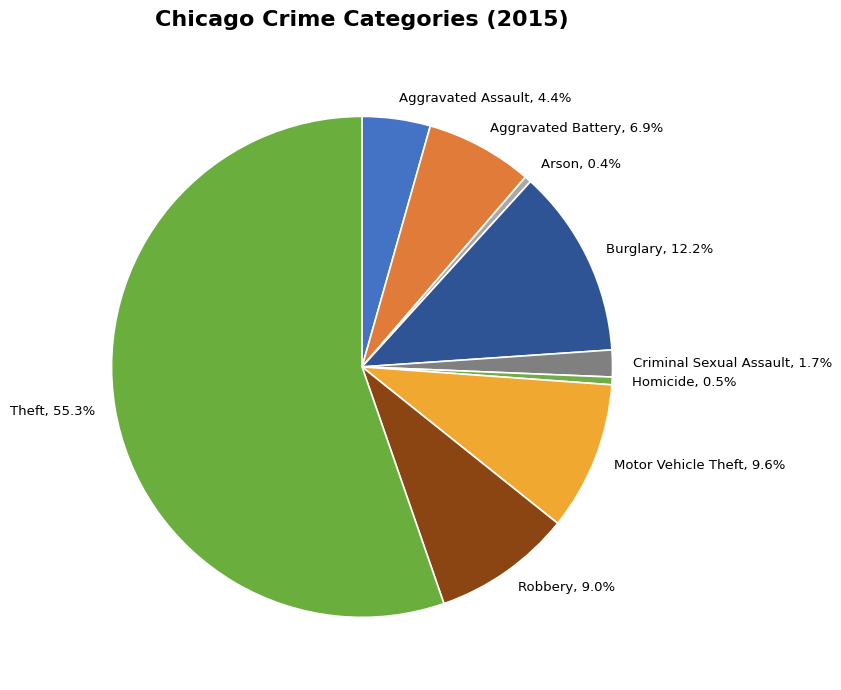

Is it true that Criminal Sexual Assault is 13% of the pie?

False